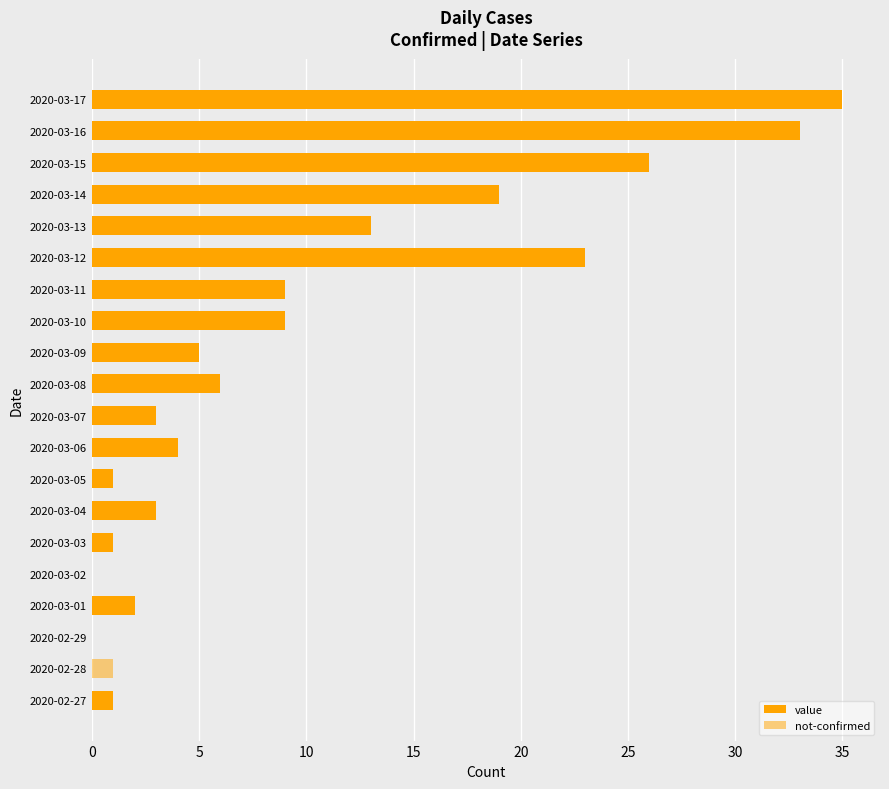

Are the bars horizontal?

Yes